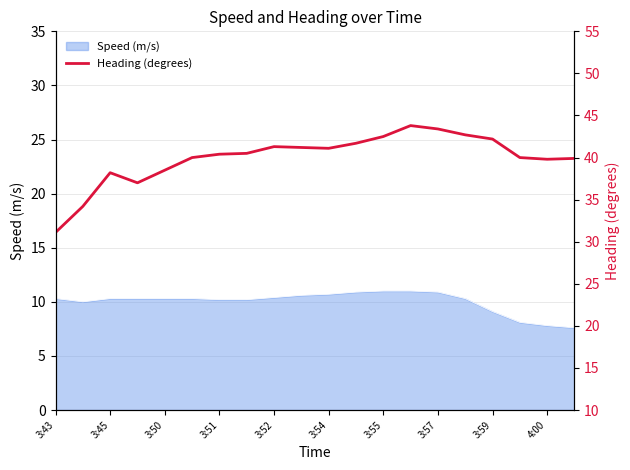

What is the average value?

40.0